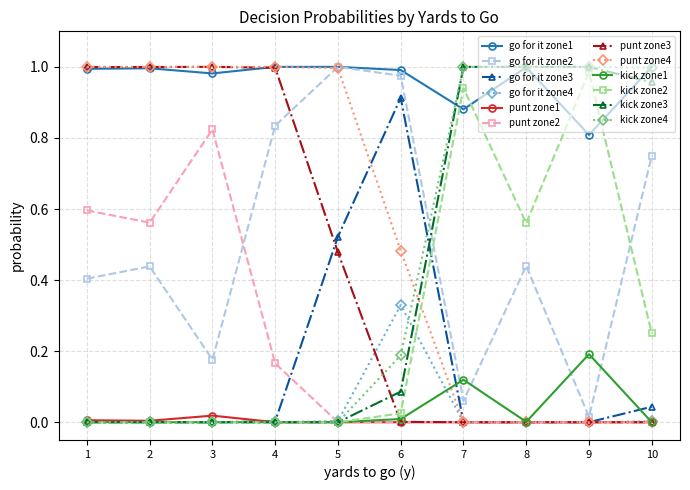

True or false: go for it zone2 has more than 0 interior local peaks.

True